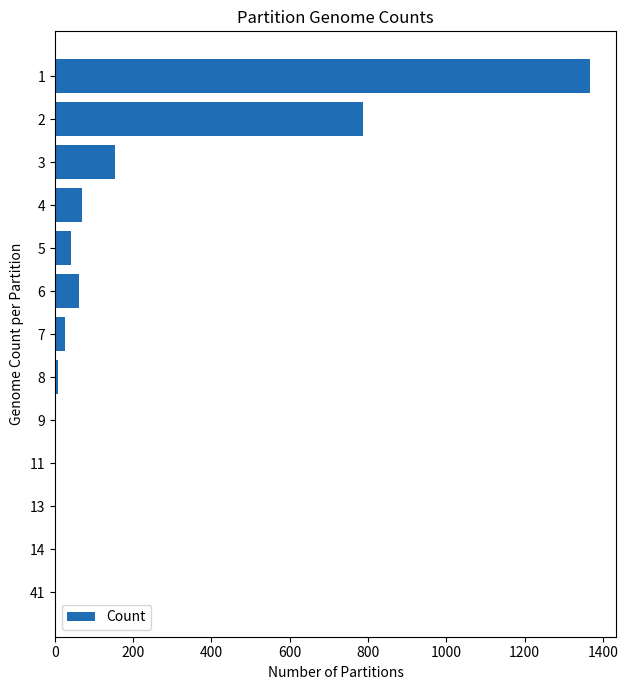

What is the maximum value shown in the chart?

1366